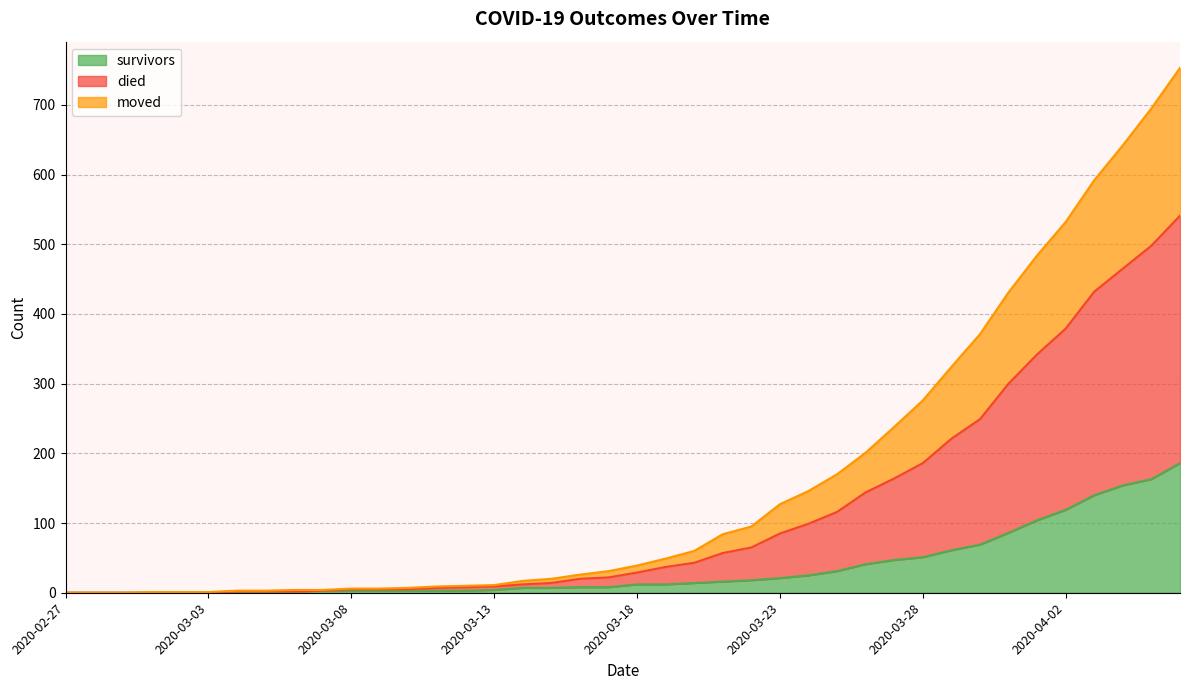

What are all the series names shown in the legend?

survivors, died, moved